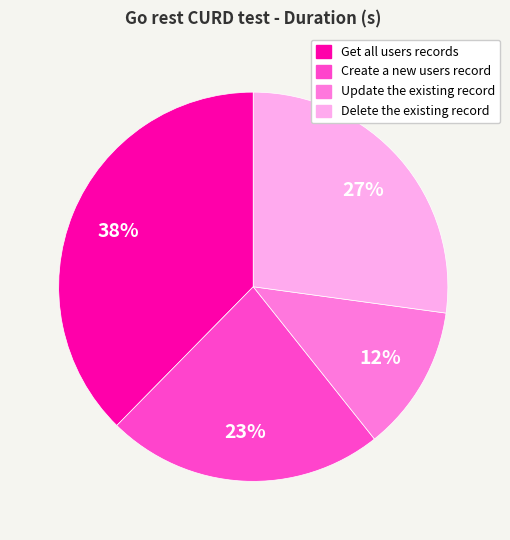

What is the ratio of the value at Create a new users record to the value at Get all users records?

0.6